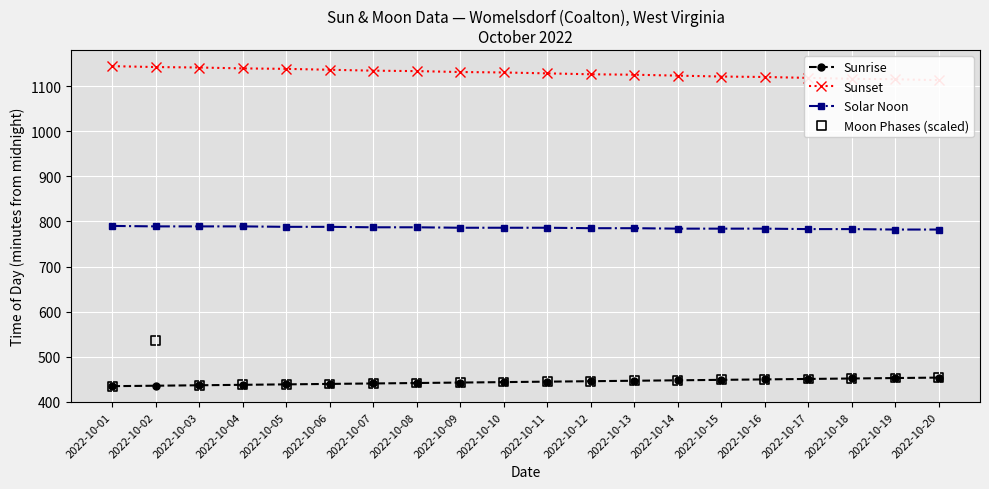

At how many categories does at least one series exceed 495?

20